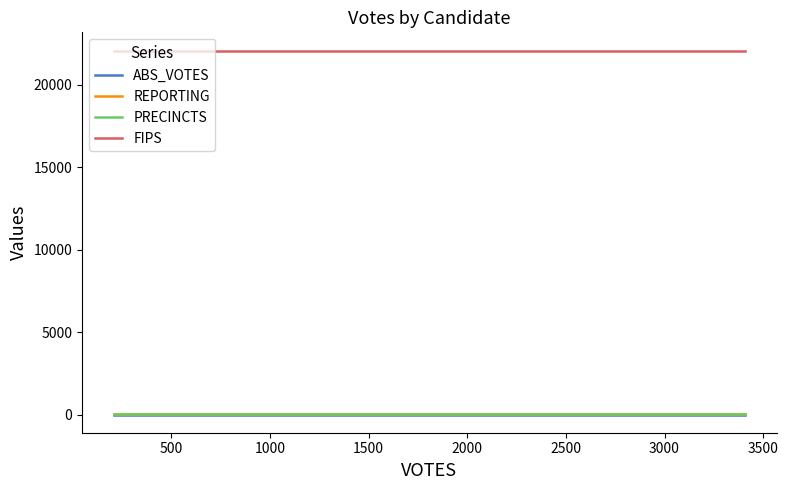

Is this an area chart (filled region under the line)?

No